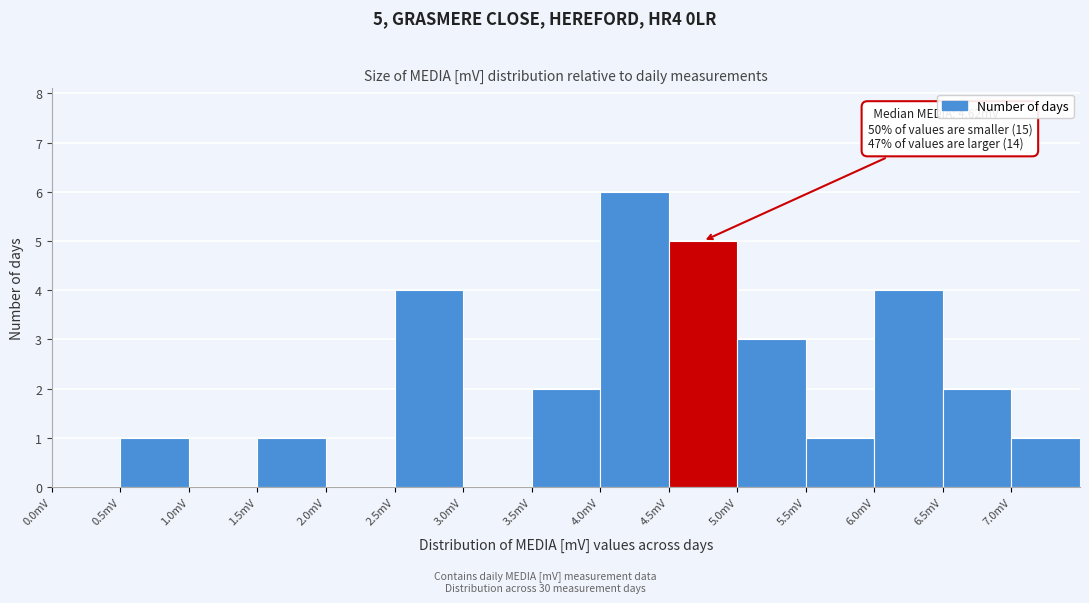

Over which range of the x-axis is the bar tallest?

4.0 to 4.5